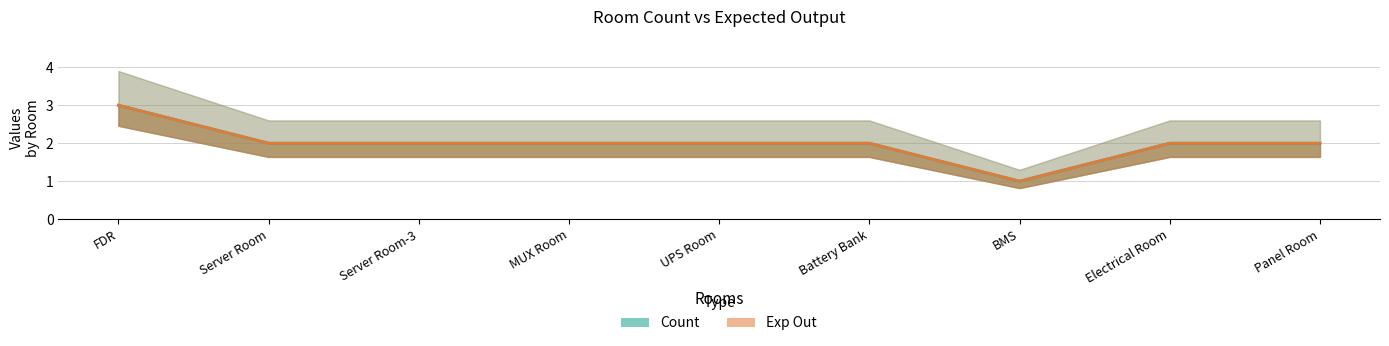

Read the Exp Out value at UPS Room.

2